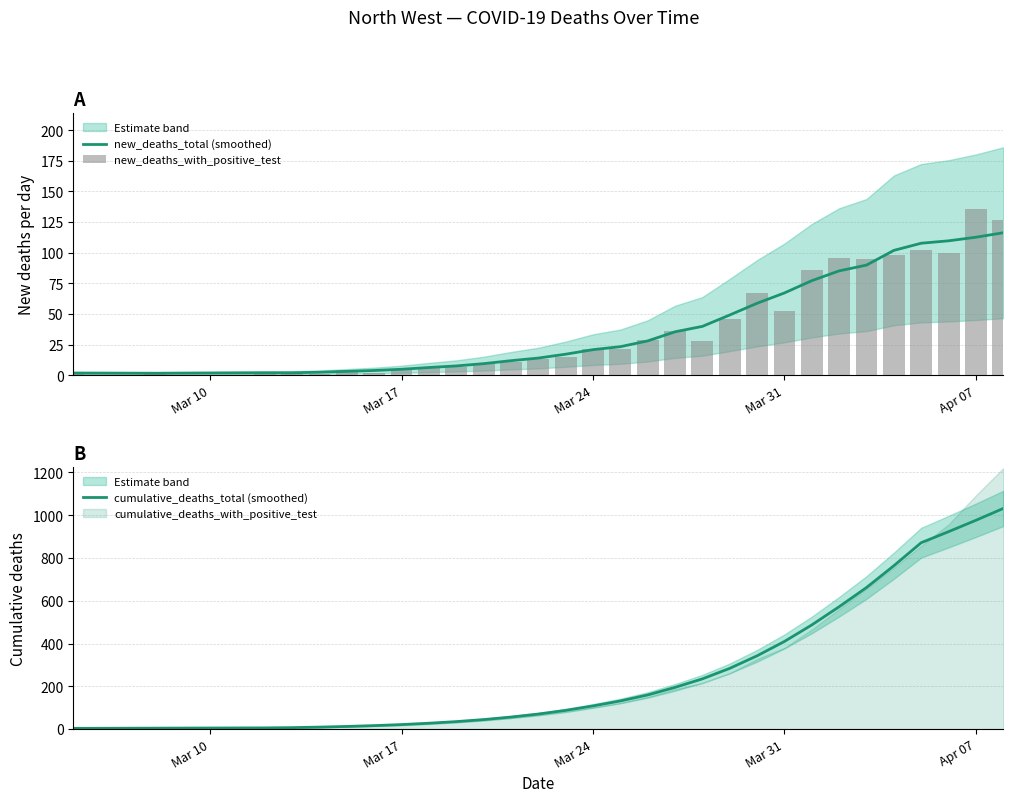

How many data points in new_deaths_with_positive_test are above 21?

14